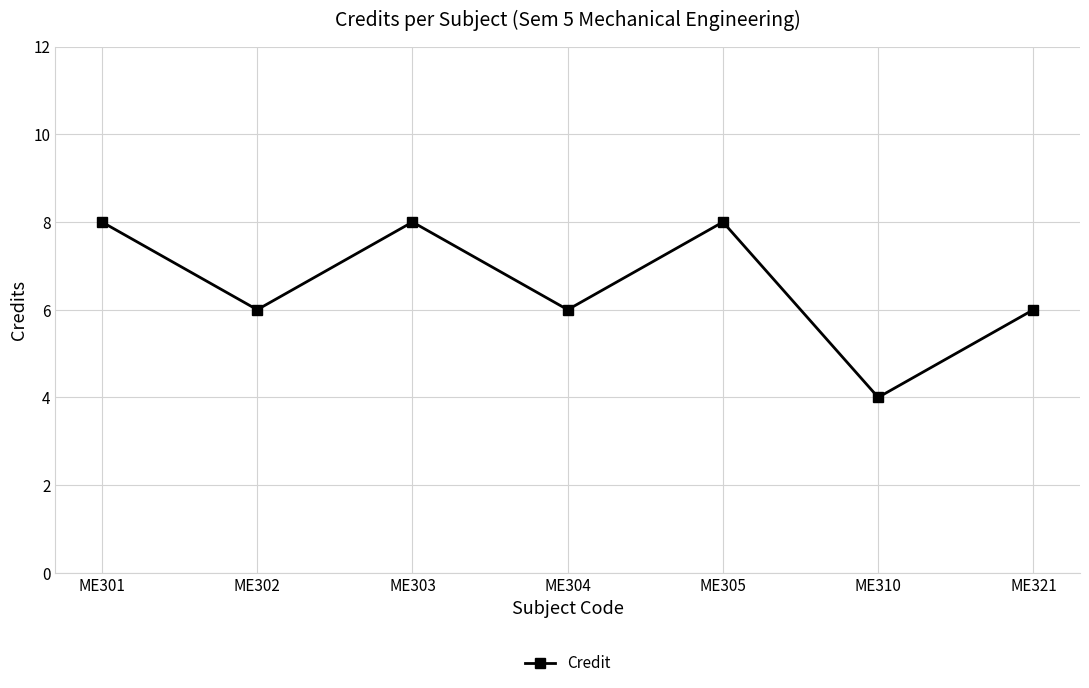

How many lines are shown in the chart?

1